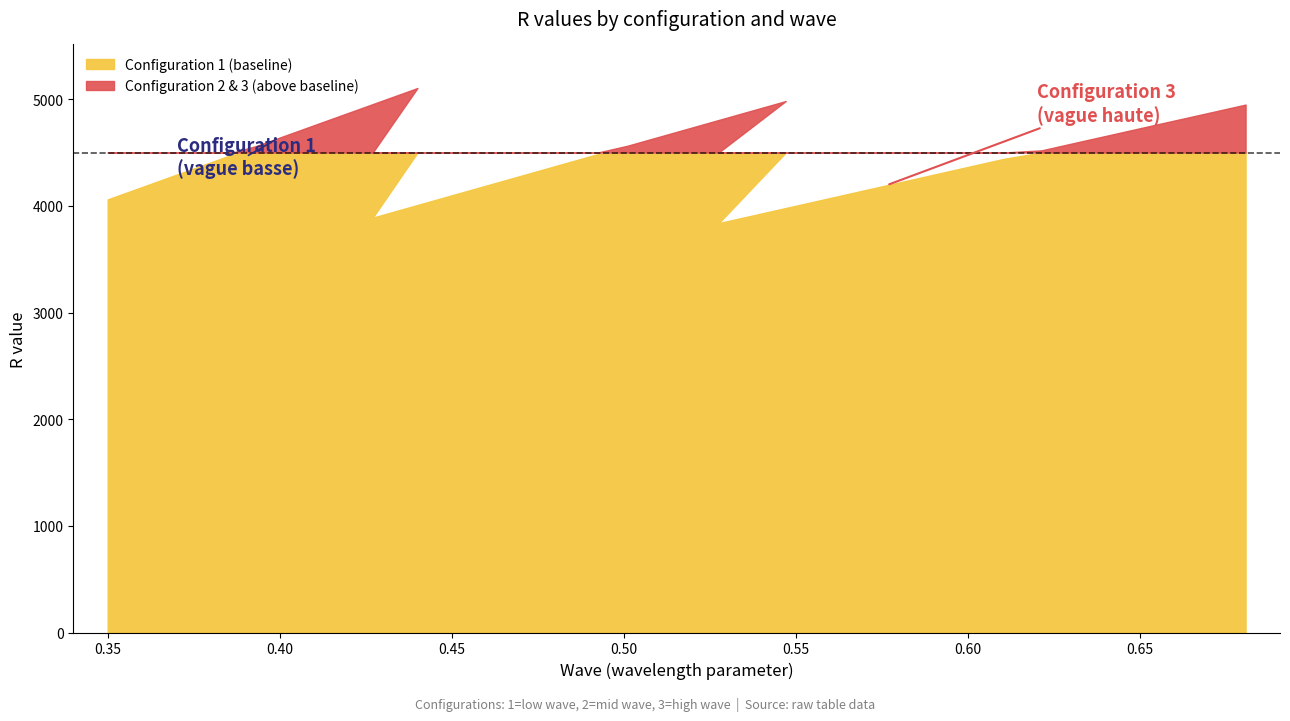

Does the chart have visible grid lines?

No